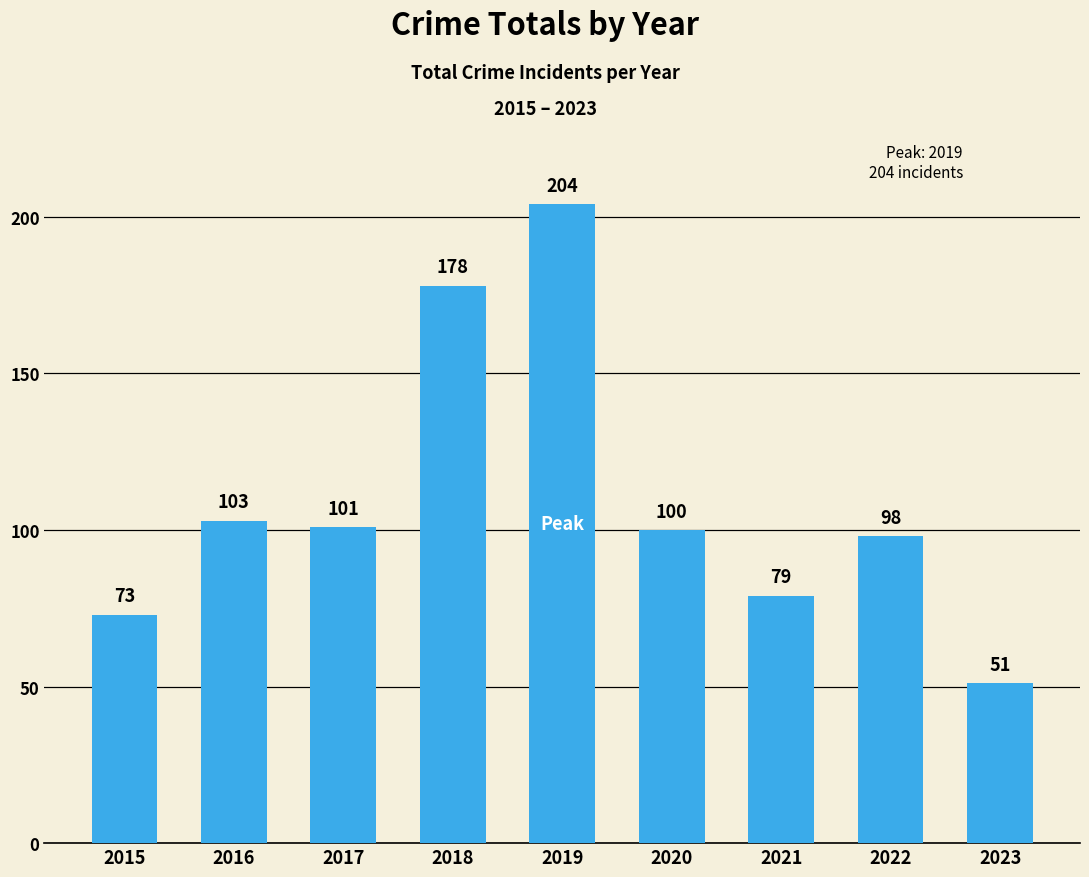

How many values are below 100?

4